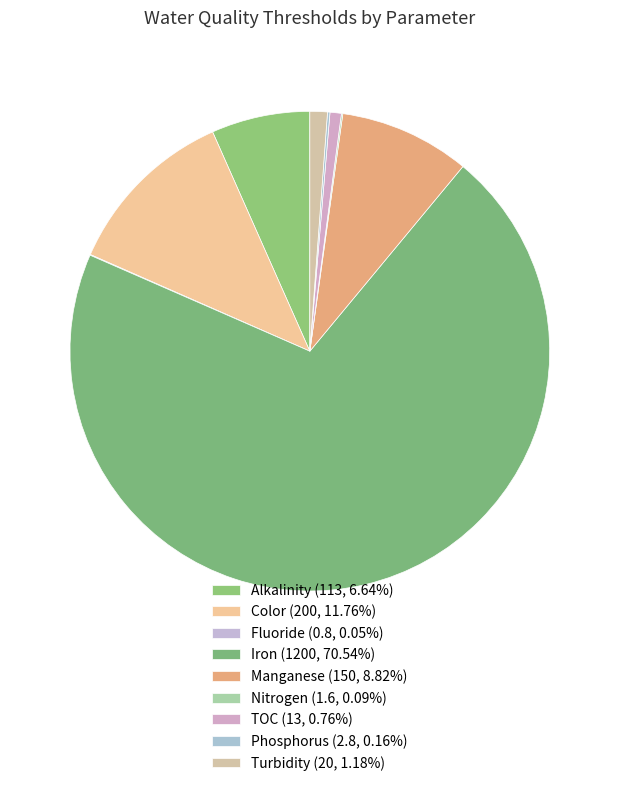

What percentage is the Turbidity slice, to the nearest percent?

1%